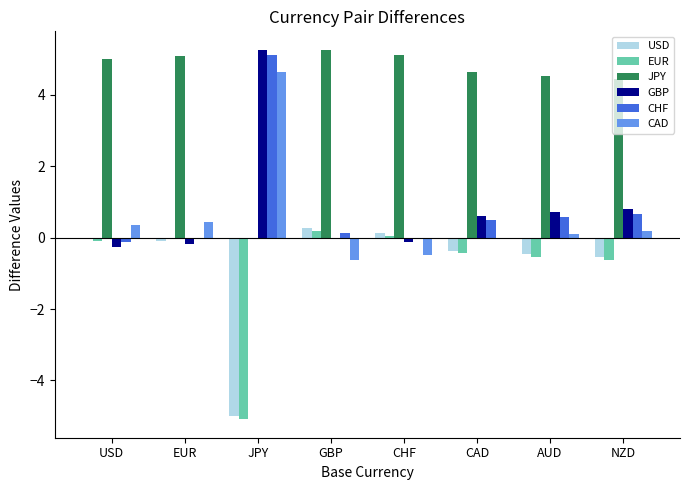

Are the bars grouped side by side (vs. stacked)?

Yes